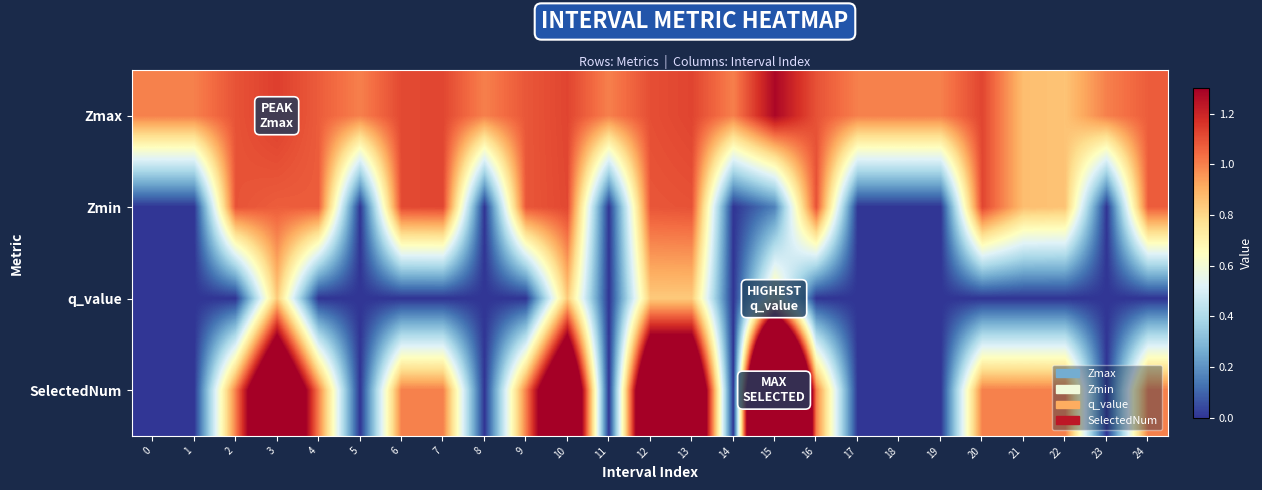

Reading left to right, transcribe all the data shown in this chart.

Zmax: 0=1.0	1=1.0	2=1.1	3=1.1	4=1.1	5=1.0	6=1.1	7=1.1	8=1.0	9=1.1	10=1.1	11=1.0	12=1.1	13=1.1	14=1.0	15=1.3	16=1.1	17=1.0	18=1.0	19=1.0	20=1.1	21=0.9	22=0.9	23=1.0	24=1.1
Zmin: 0=0.0	1=0.0	2=1.1	3=1.1	4=1.1	5=0.0	6=1.1	7=1.1	8=0.0	9=1.1	10=1.1	11=0.0	12=1.1	13=1.1	14=0.0	15=0.2	16=1.1	17=0.0	18=0.0	19=0.0	20=1.1	21=0.9	22=0.9	23=0.0	24=1.1
q_value: 0=0.0	1=0.0	2=0.0	3=0.8	4=0.0	5=0.0	6=0.0	7=0.0	8=0.0	9=0.0	10=0.8	11=0.0	12=0.8	13=0.8	14=0.0	15=0.7	16=0.0	17=0.0	18=0.0	19=0.0	20=0.0	21=0.0	22=0.0	23=0.0	24=0.0
SelectedNum: 0=0.0	1=0.0	2=1.0	3=2.0	4=1.0	5=0.0	6=1.0	7=1.0	8=0.0	9=1.0	10=2.0	11=0.0	12=2.0	13=2.0	14=0.0	15=4.0	16=1.0	17=0.0	18=0.0	19=0.0	20=1.0	21=1.0	22=1.0	23=0.0	24=1.0